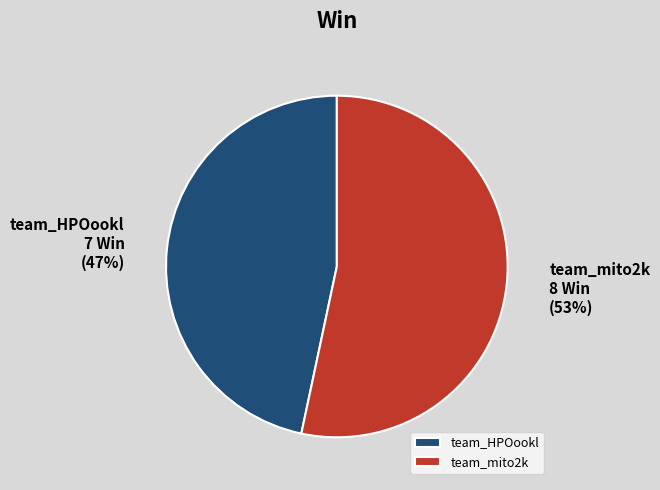

To the nearest percent, what is the combined percentage of team_mito2k and team_HPOookl?

100%